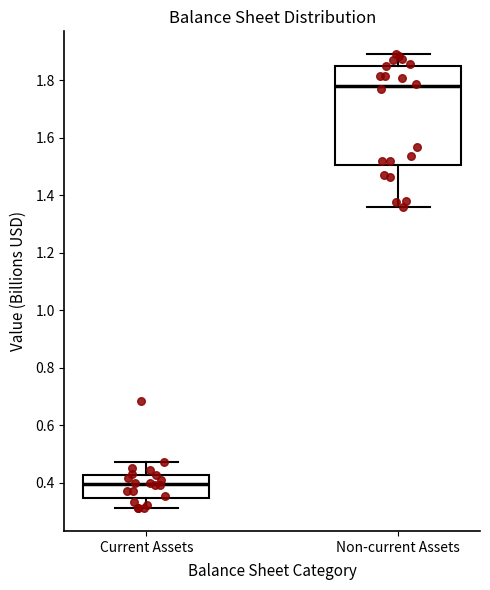

Reading left to right, transcribe this box plot: for each box, give where its median line is, the range the box spans, and where its two whiskers end, as read against the y-axis. The values are not printed on the chart, so give them approximately, as read against the axis.

Current Assets: median 0.40, box 0.34 to 0.42, whiskers 0.32 to 0.48
Non-current Assets: median 1.78, box 1.50 to 1.86, whiskers 1.36 to 1.90